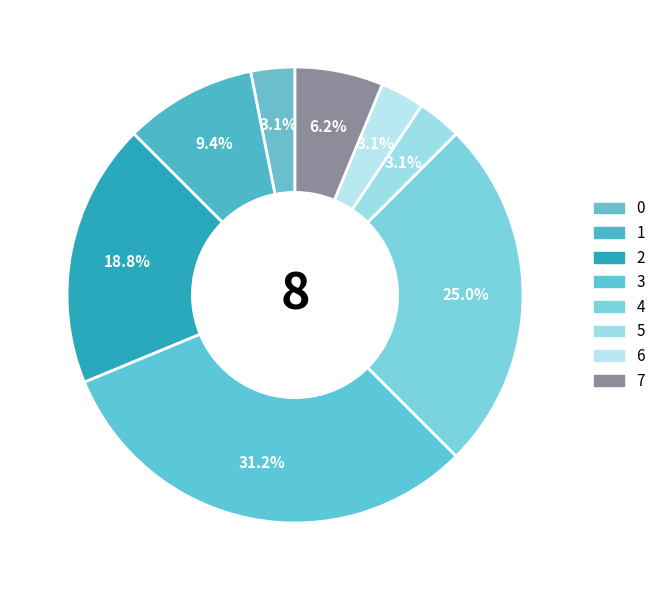

To the nearest percent, what percentage of the pie is 4?

25%